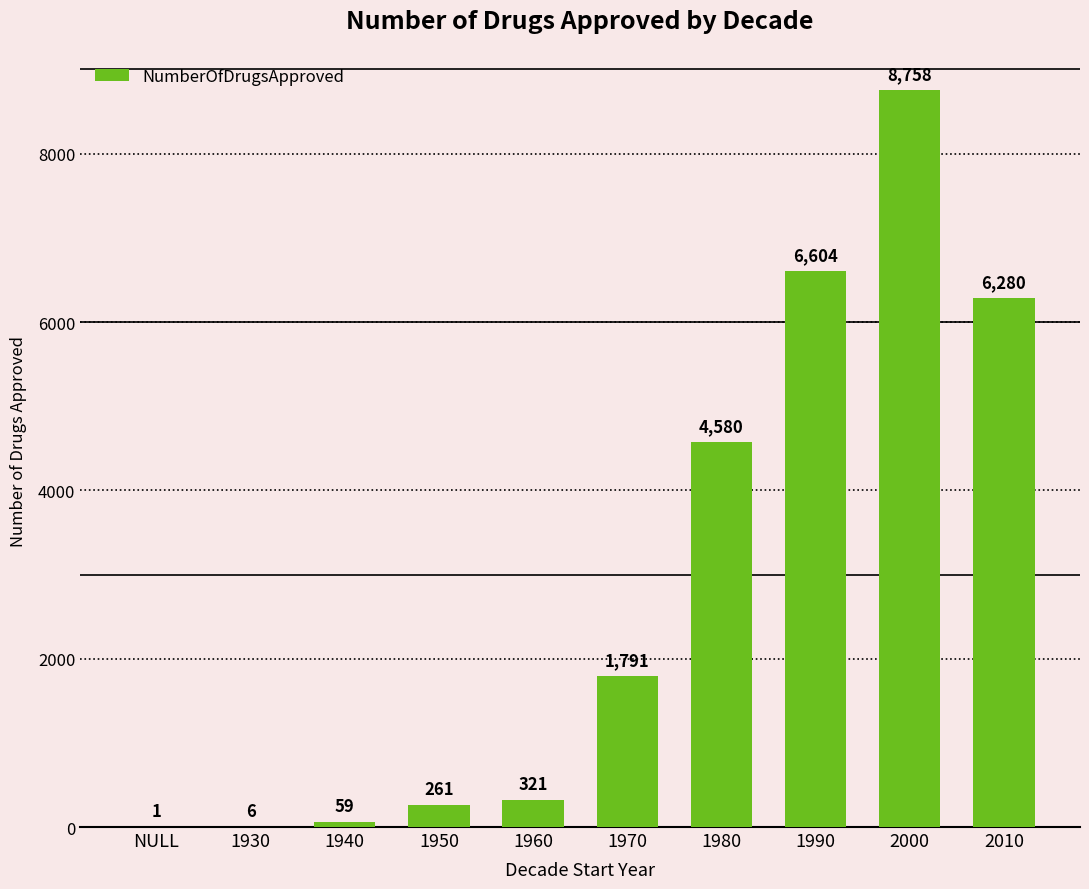

What is the approximate value at 1940?

59